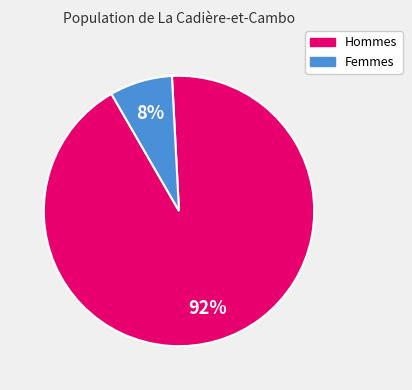

Is there any slice that represents more than half of the pie?

Yes